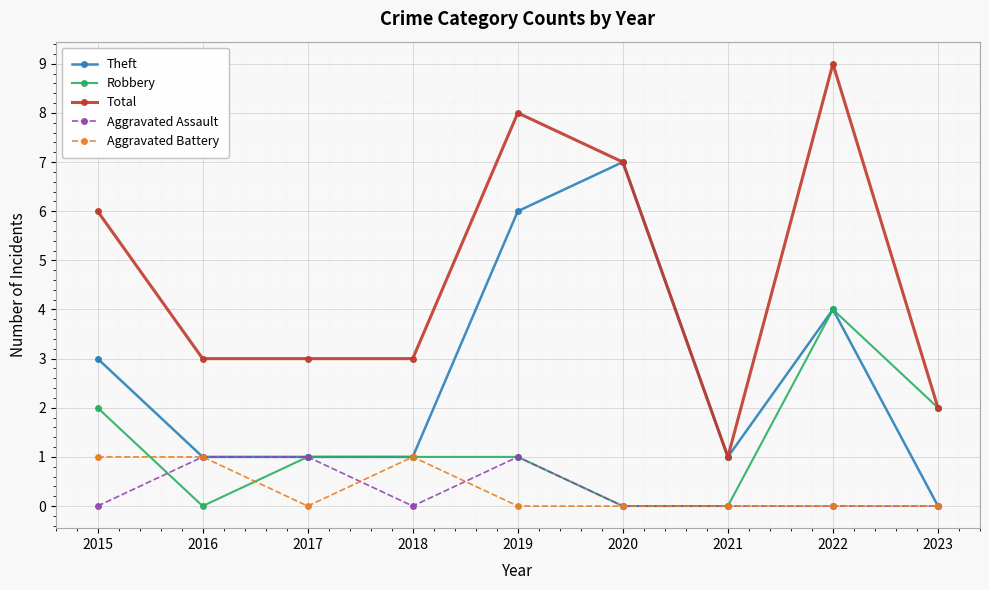

True or false: Total has more than 1 points higher than both neighbors.

True